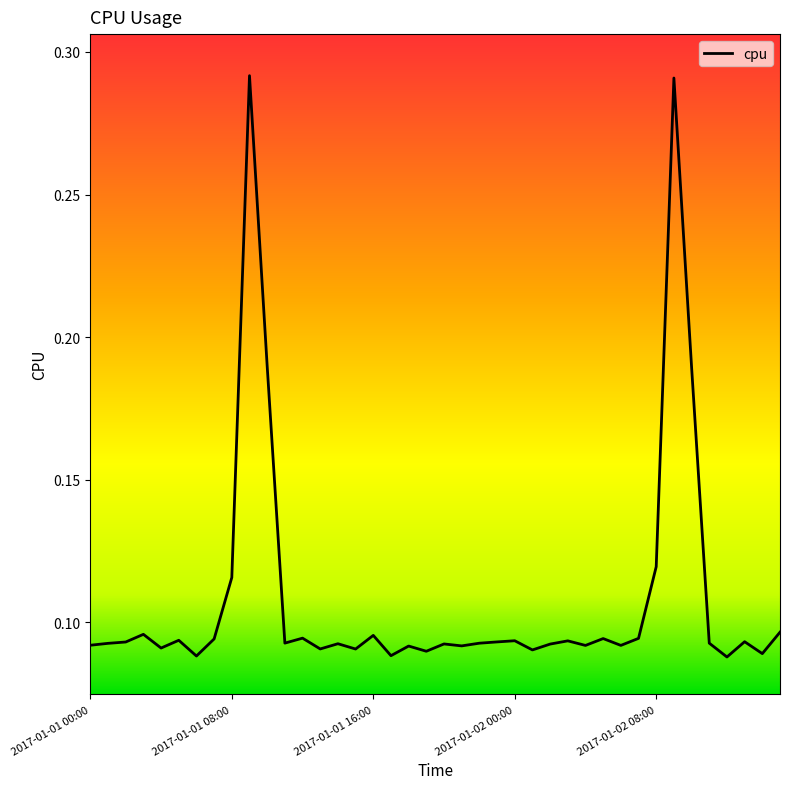

What is the label of the 31st point from the right?

9